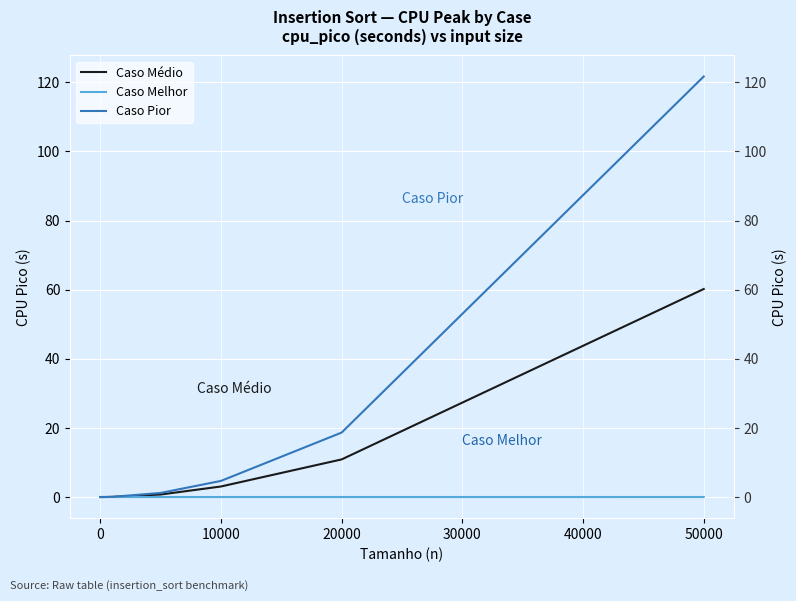

Which series has the largest total across all categories?

Caso Pior